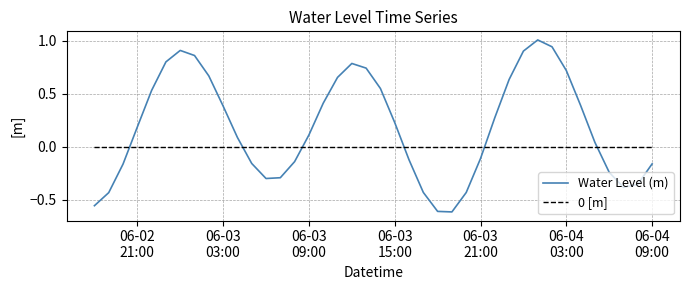

Which series has the largest total across all categories?

Water Level (m)